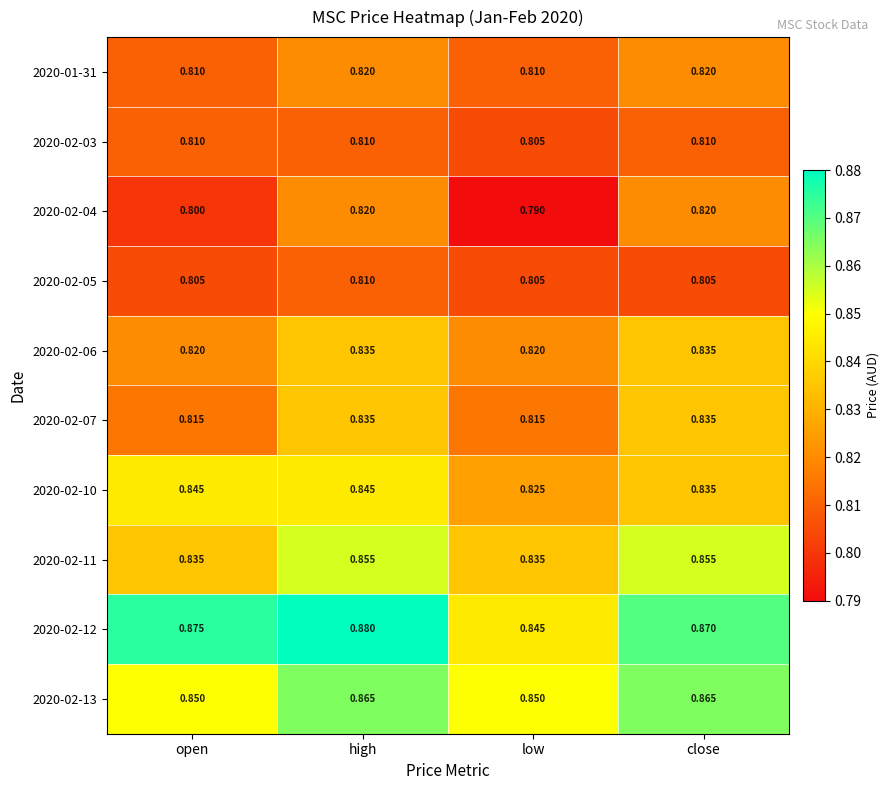

Is the value of 2020-02-13 at low greater than the value of 2020-02-12 at open?

No